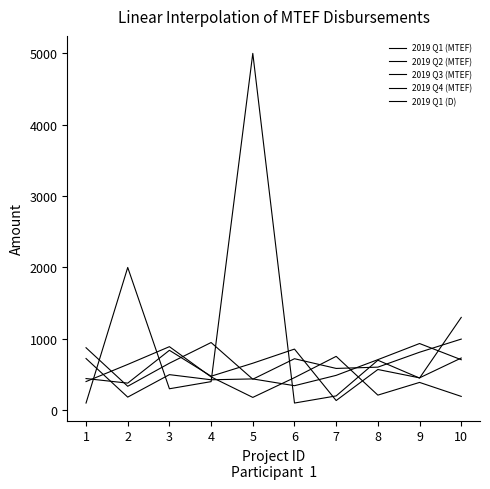

Is it true that 2019 Q1 (MTEF) equals 1189 at 7?

False